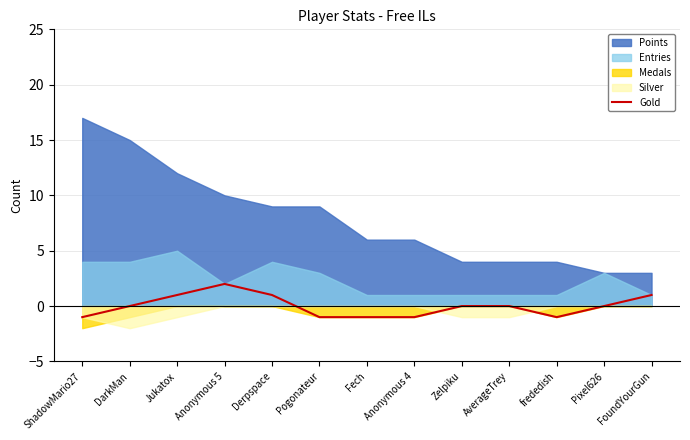

What is the label of the 6th point from the right?

Anonymous 4